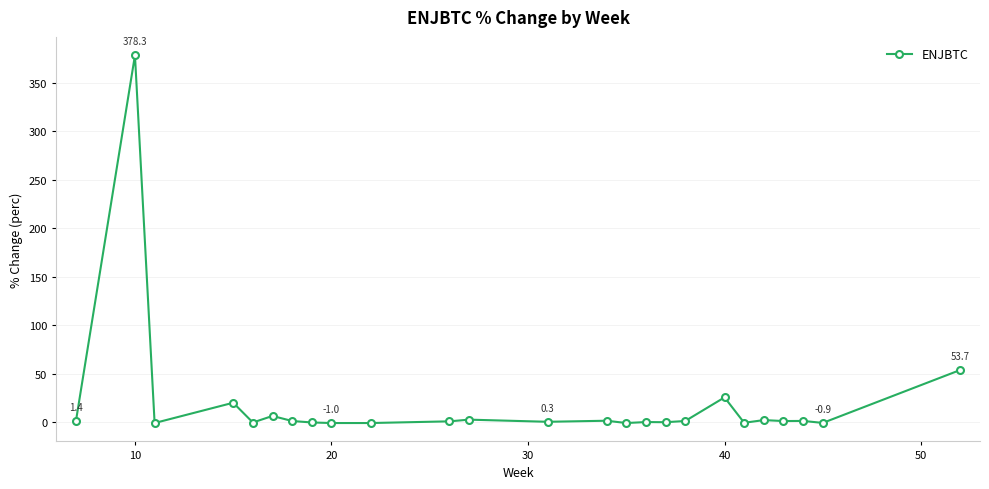

What is the average value?

19.6